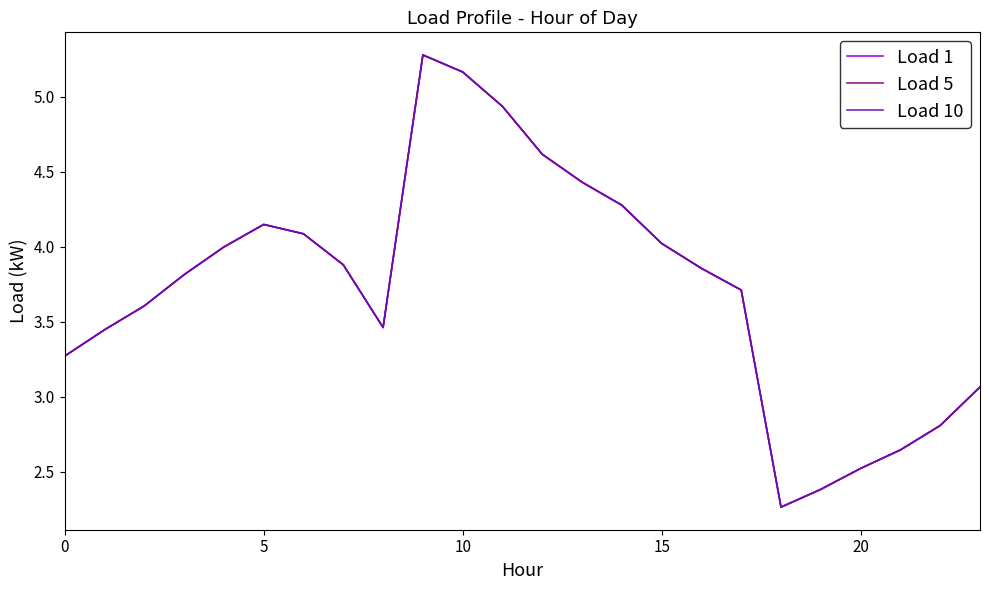

In Load 5, how many points are higher than both neighbors (excluding endpoints)?

2